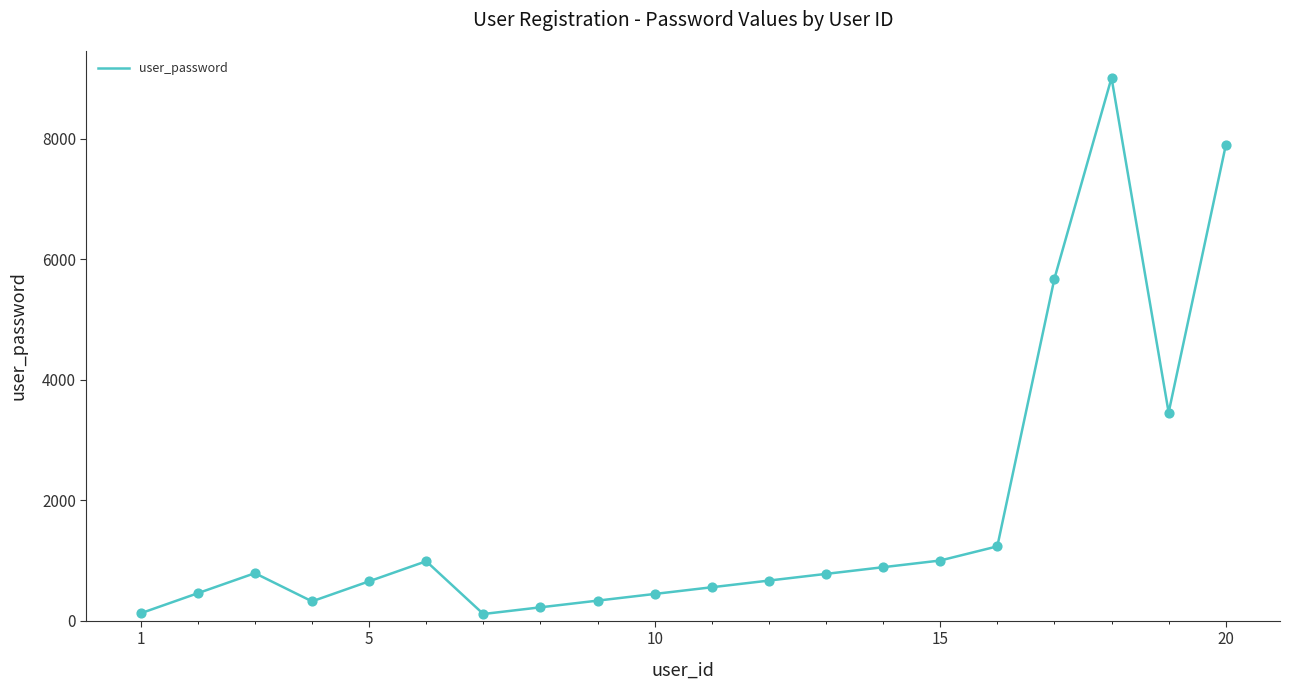

What is the difference between the maximum and minimum values?

8901